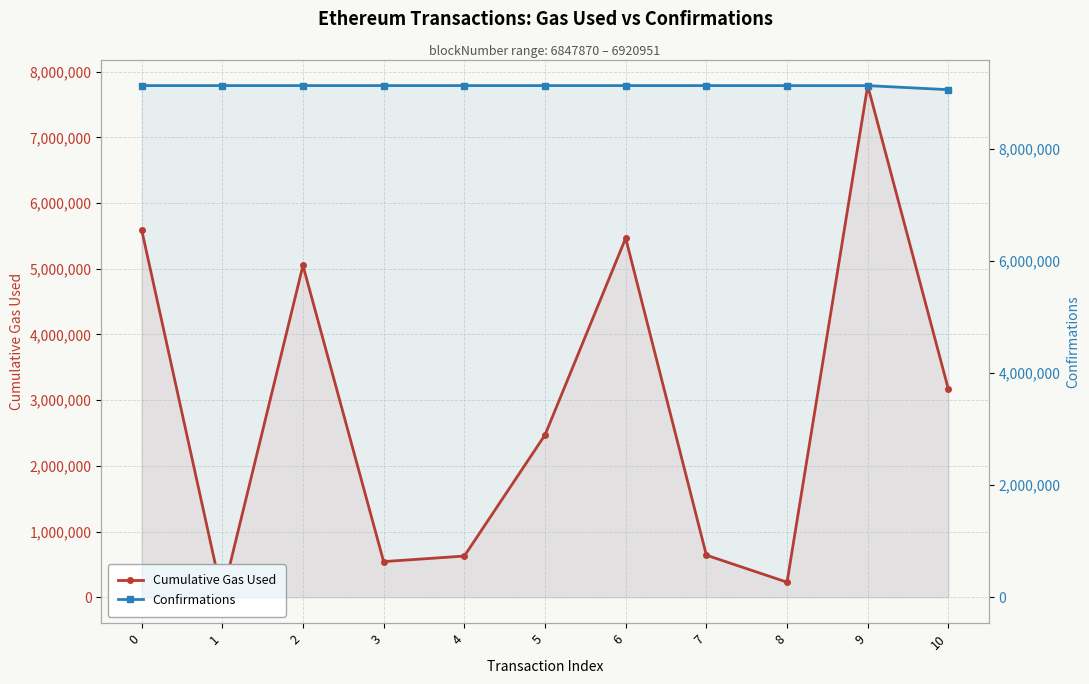

True or false: Confirmations has more than 0 interior local peaks.

False